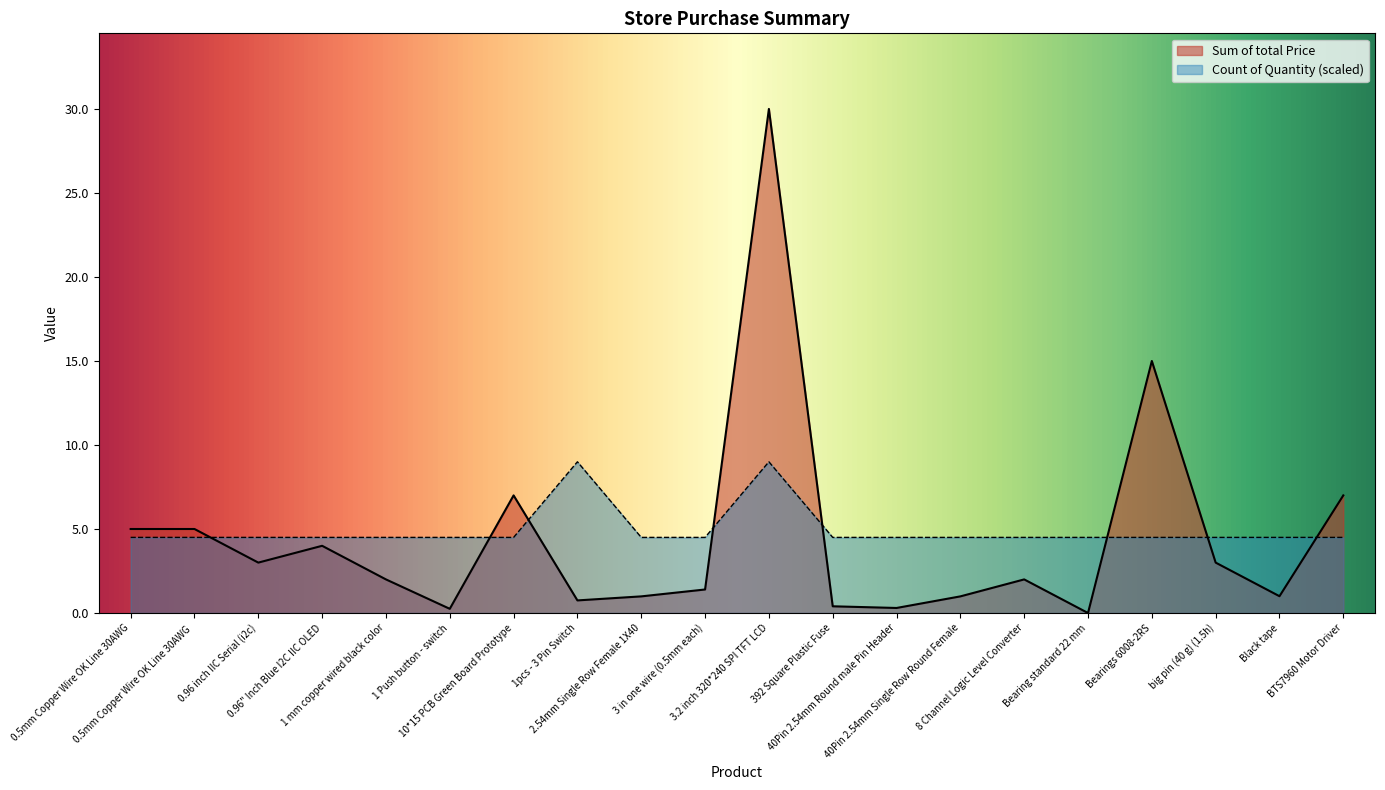

Which series has the largest total across all categories?

Count of Quantity (scaled)